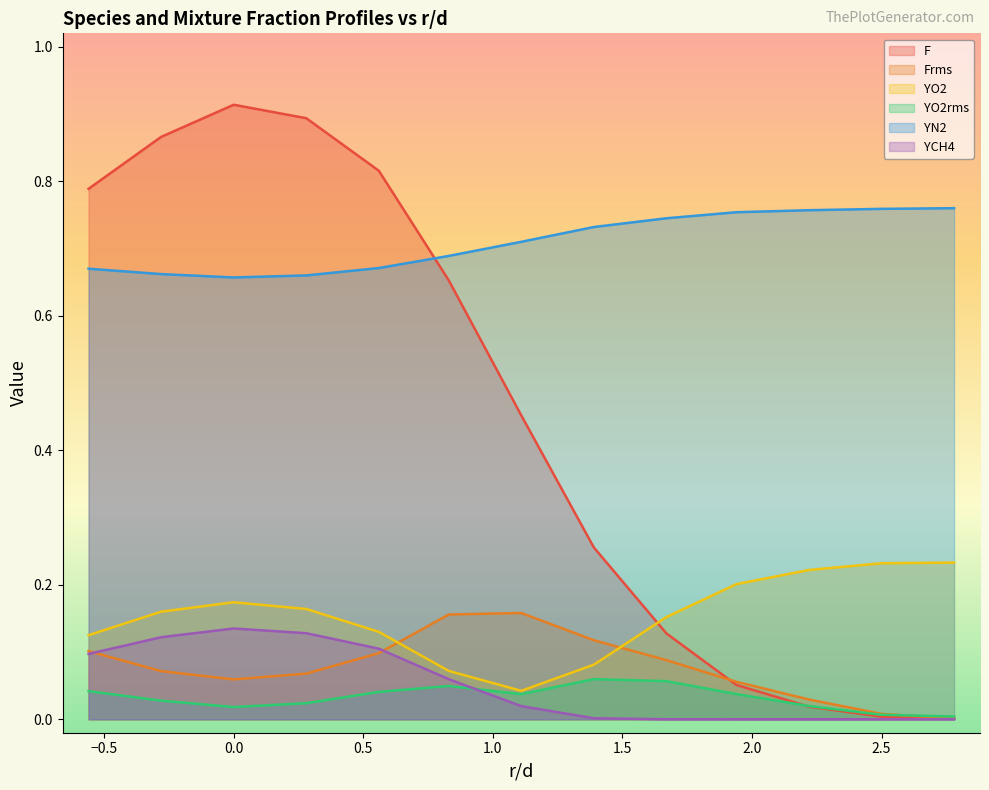

At 2.22, list the series in order from largest to smallest.

YN2, YO2, Frms, YO2rms, F, YCH4